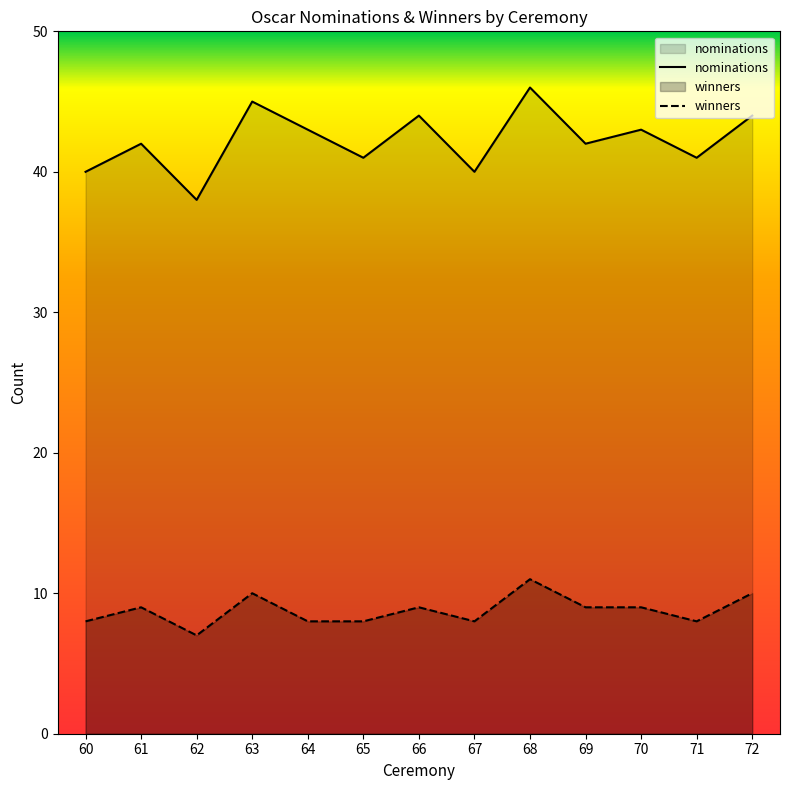

Read the winners value at 60.

8